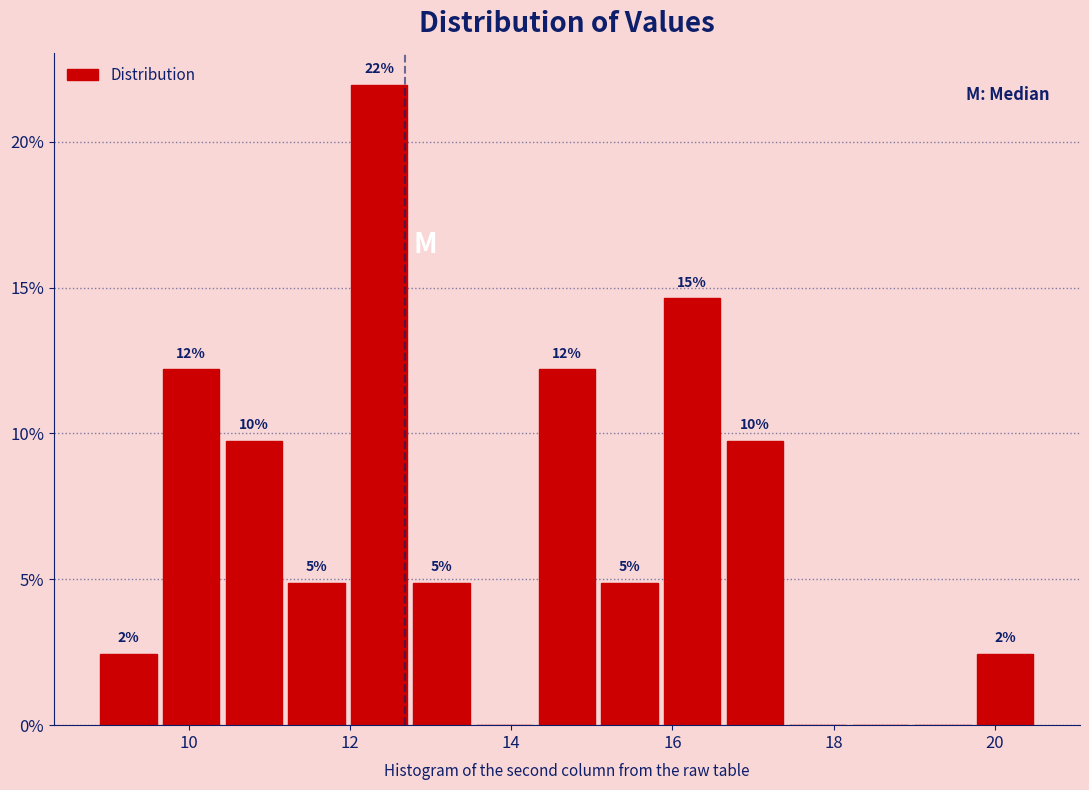

Read against the x-axis, roughly where is the centre of the tallest bar?

12.4